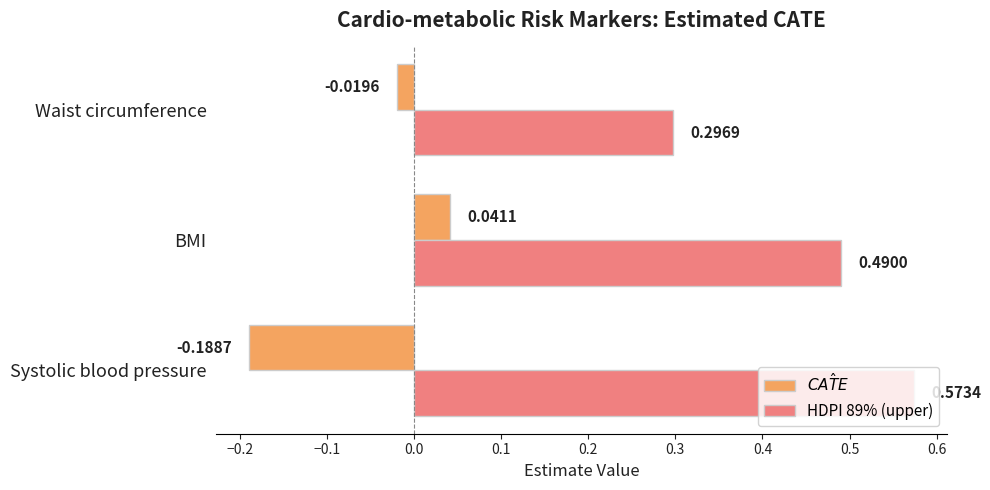

At which label is HDPI 89% (upper) closest to 0?

Waist circumference